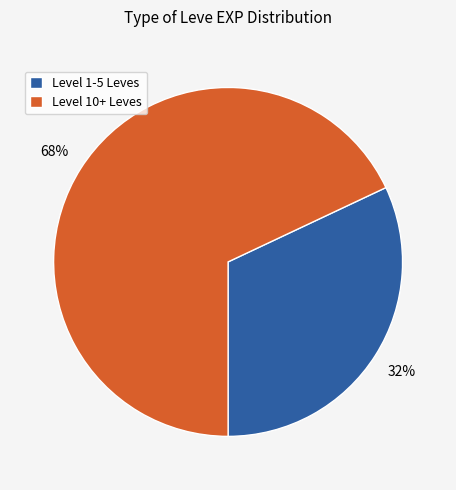

Which has a higher value, Level 10+ Leves or Level 1-5 Leves?

Level 10+ Leves